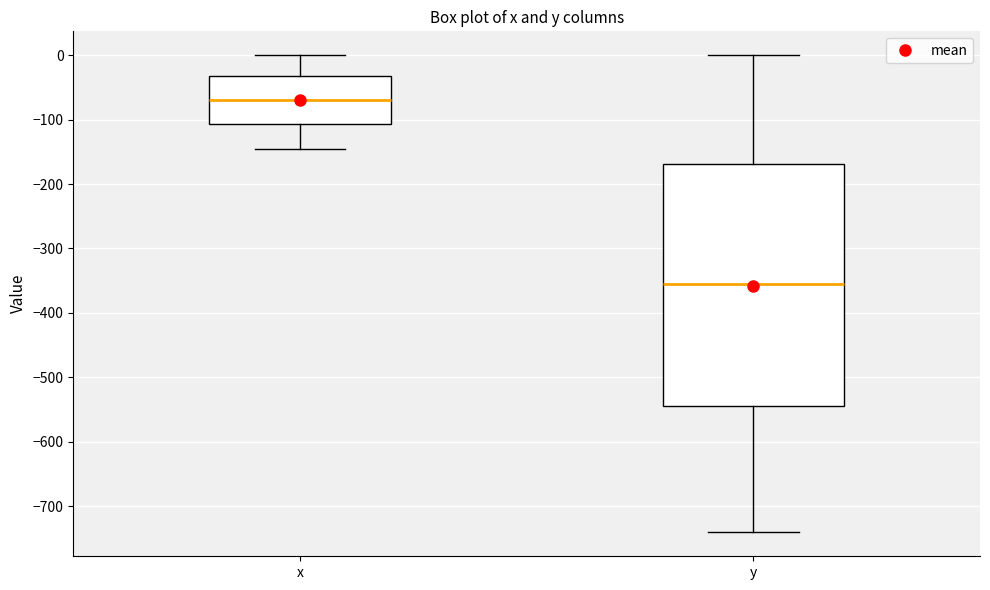

Reading left to right, transcribe this box plot: for each box, give where its median line is, the range the box spans, and where its two whiskers end, as read against the y-axis. The values are not printed on the chart, so give them approximately, as read against the axis.

x: median -70, box -110 to -30, whiskers -140 to 0
y: median -350, box -540 to -170, whiskers -740 to 0